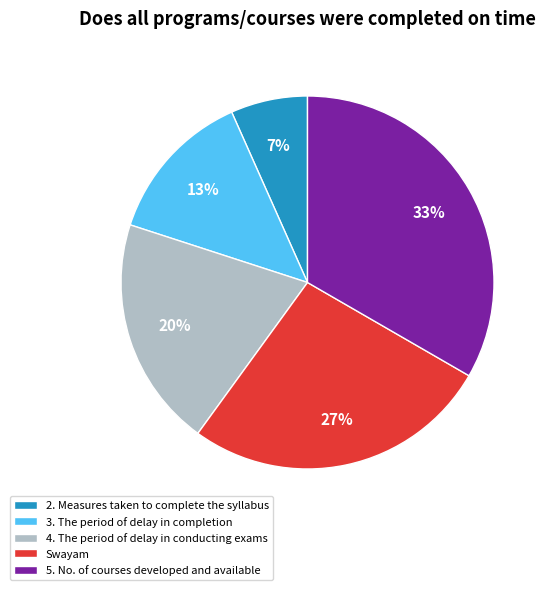

What percentage is the 2. Measures taken to complete the syllabus slice, to the nearest percent?

7%